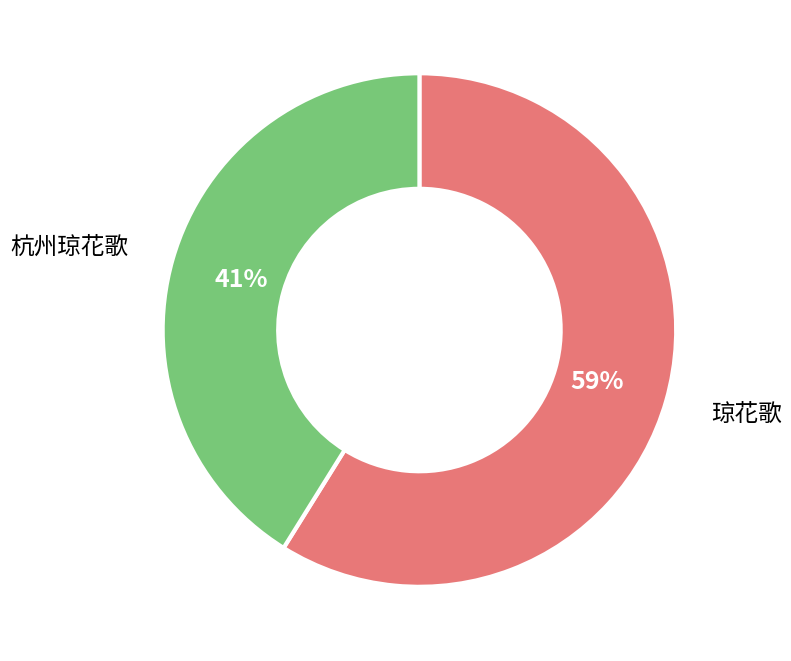

What is the ratio of the value at 杭州琼花歌 to the value at 琼花歌?

0.7